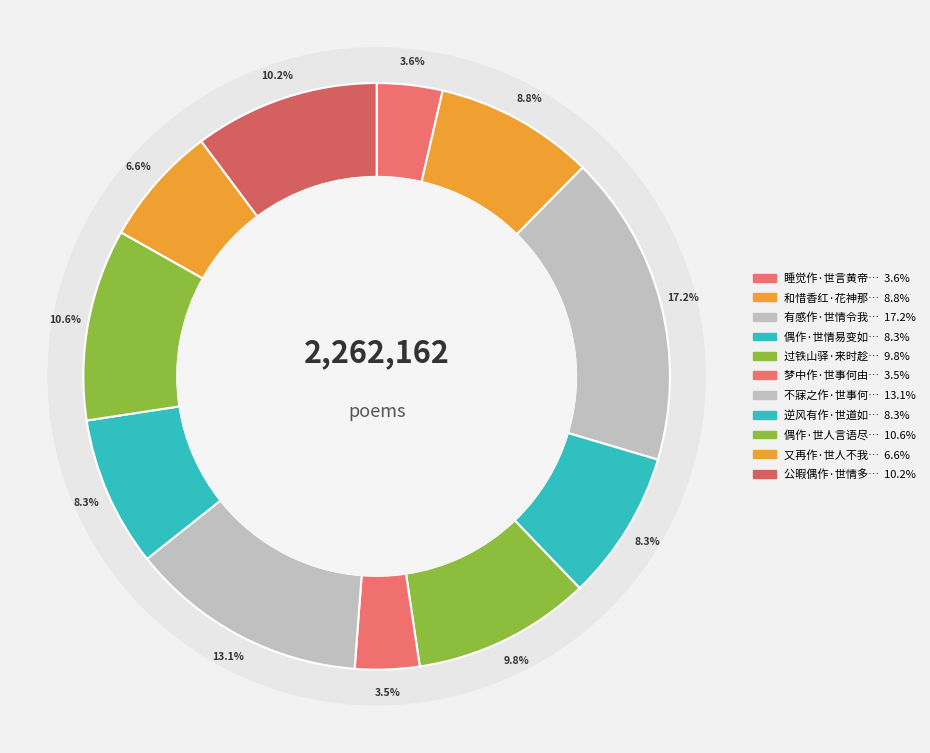

What is the change in value from 逆风有作·世道如斯决意归 to 偶作·世人言语尽君房?

+51757